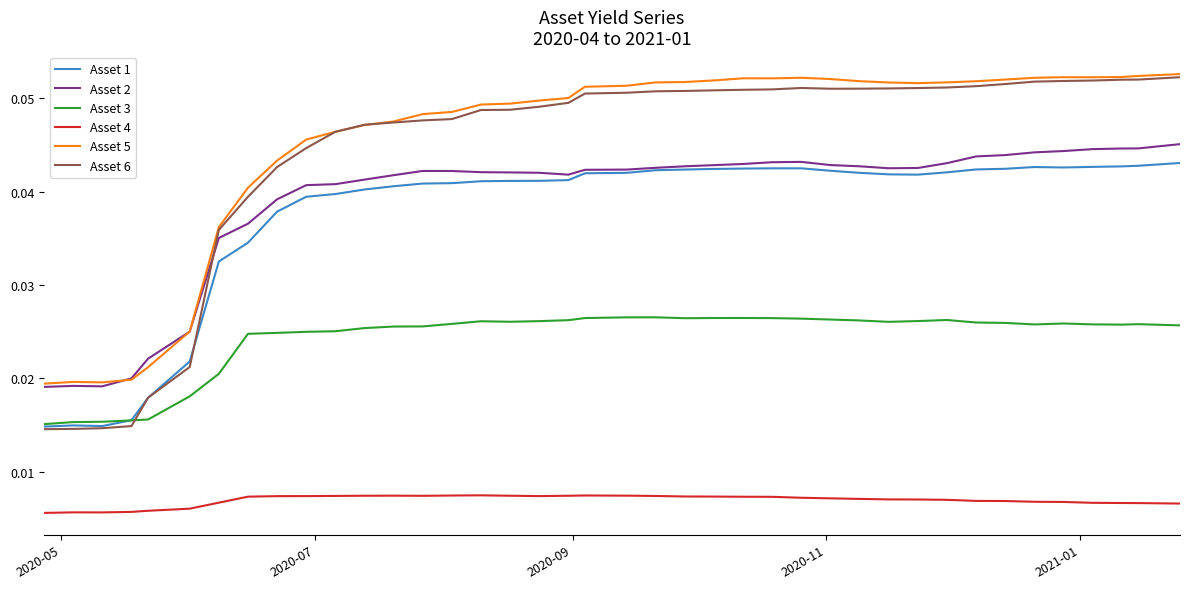

True or false: Asset 4 and Asset 1 intersect in this chart.

False